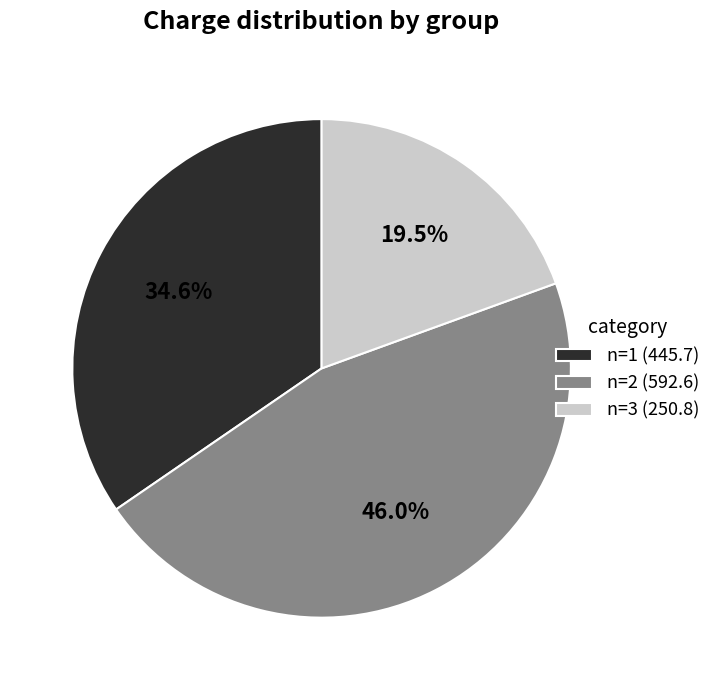

Which slice is the smallest?

n=3